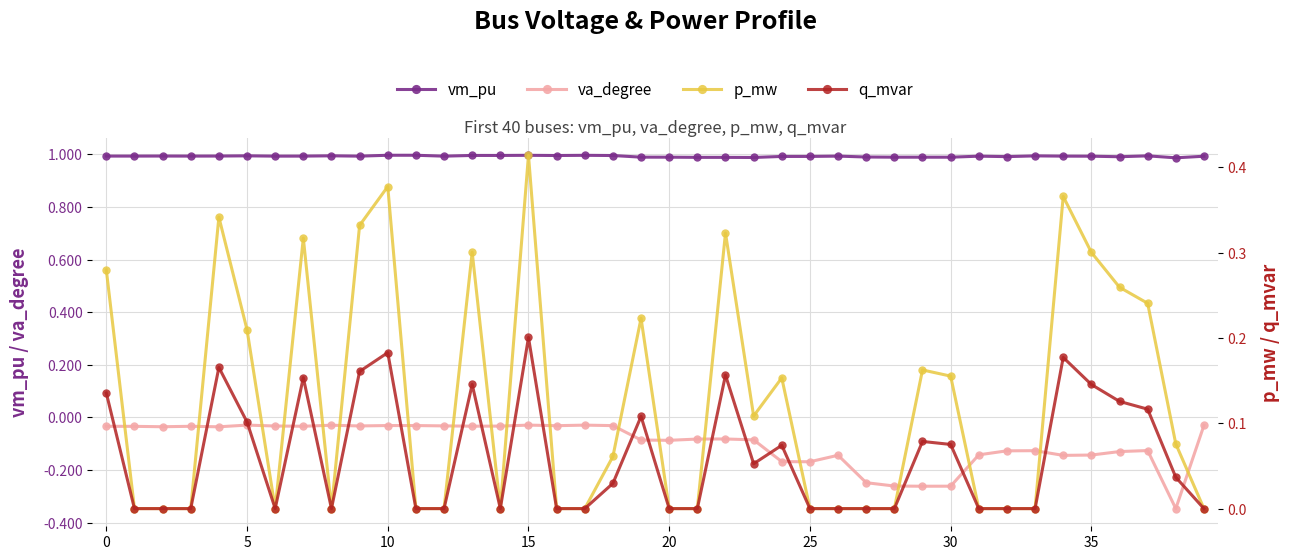

What is the label of the 29th point from the right?

11